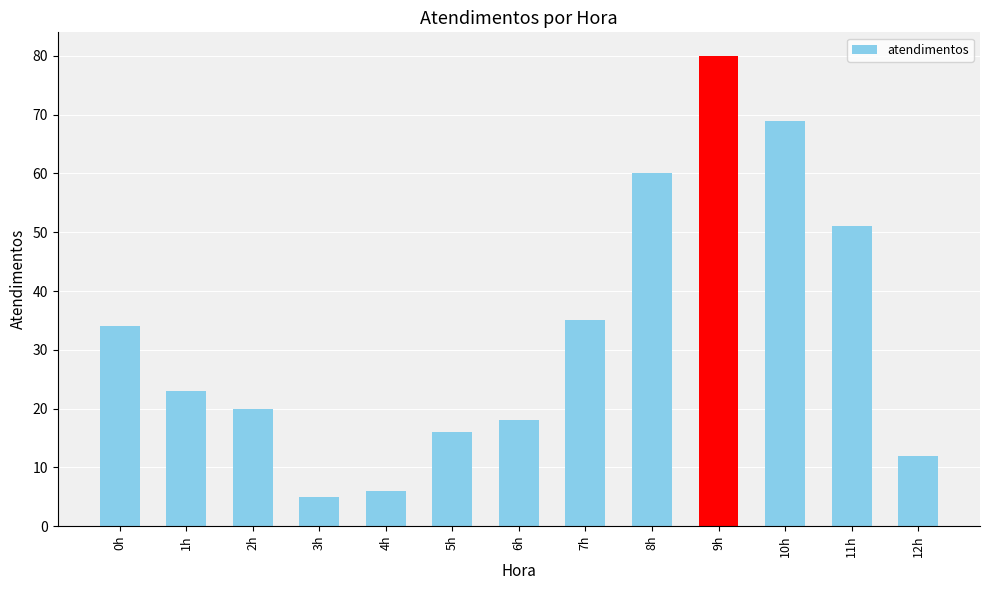

At which label does the data first exceed 23?

0h